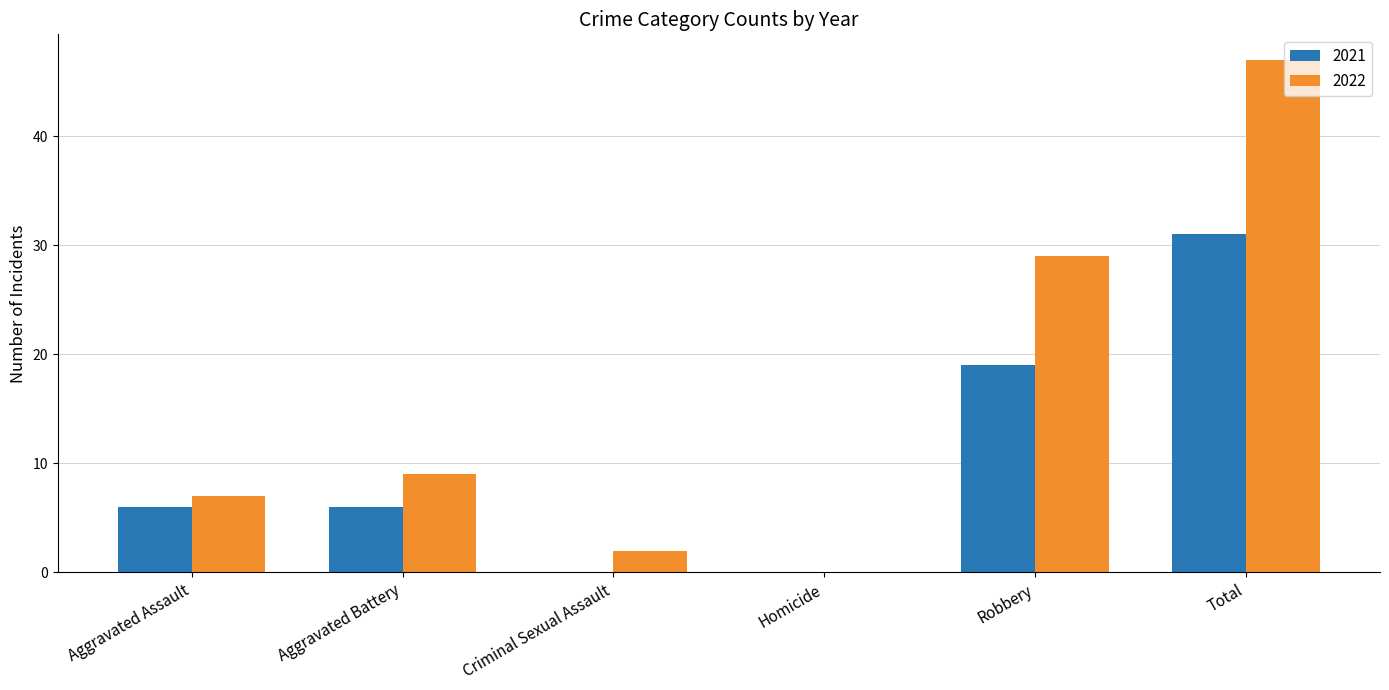

What is the total value across all series at Aggravated Battery?

15